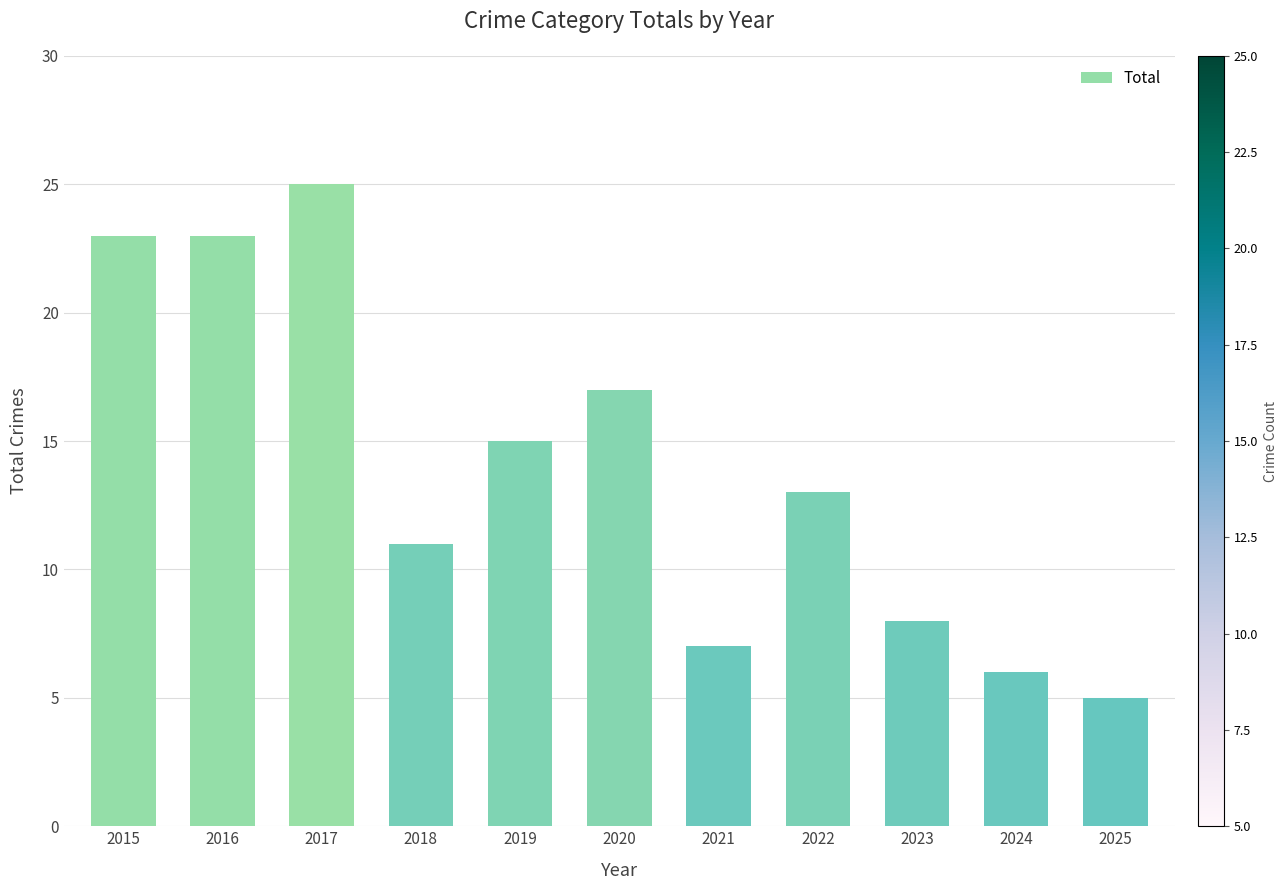

What is the change in value from 2021 to 2025?

-2